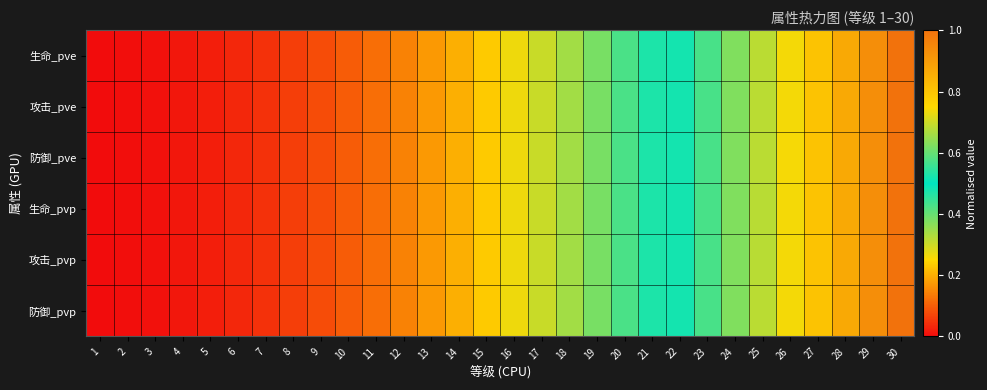

How many distinct data groups are displayed?

6